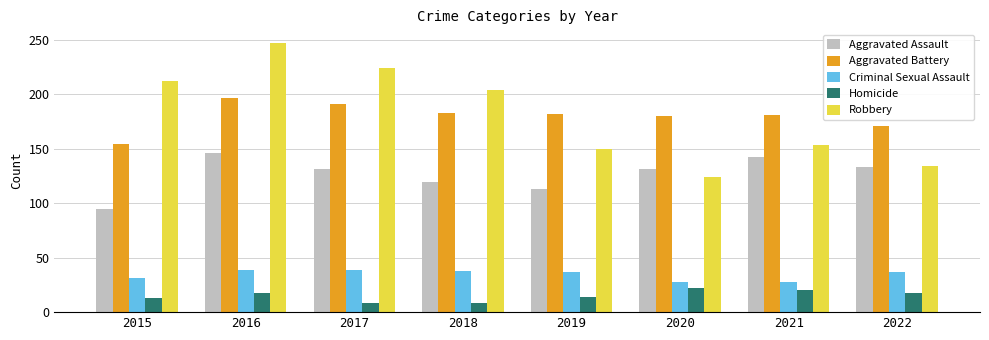

How many data points does each series have?

8